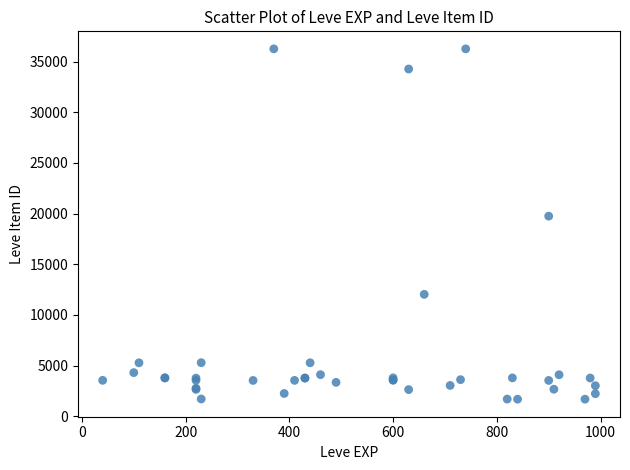

What Y value in the scatter plot is closest to 18967?

19744